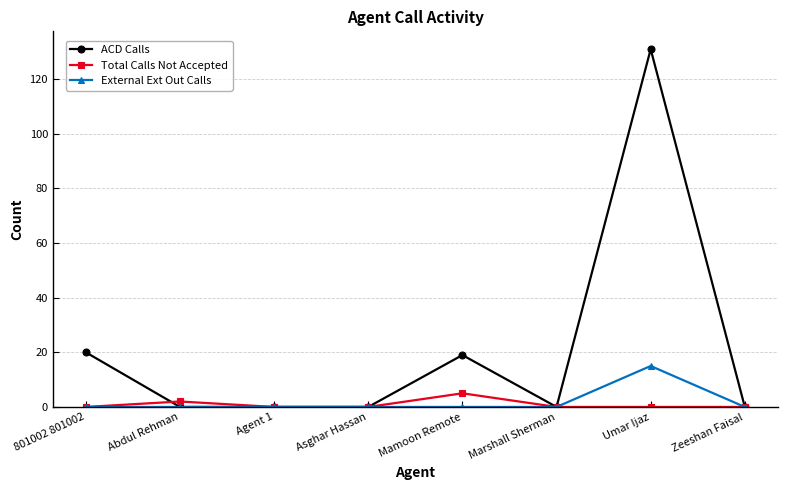

List the series in order of their peak value, lowest first.

Total Calls Not Accepted, External Ext Out Calls, ACD Calls